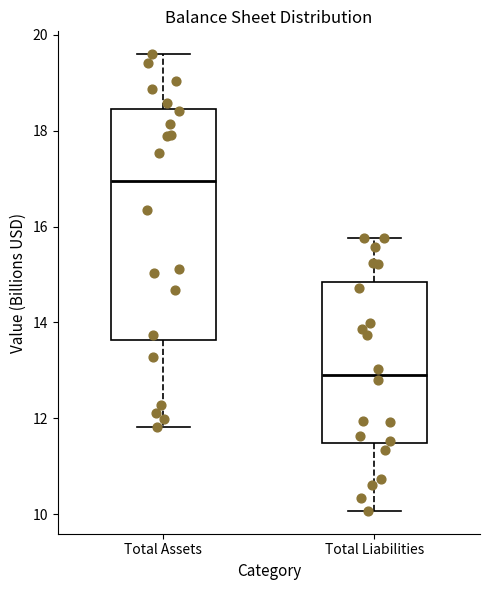

Where does the median line of the box for Total Liabilities sit on the y-axis? The values are not printed on the chart, so give them approximately, as read against the axis.

13.0